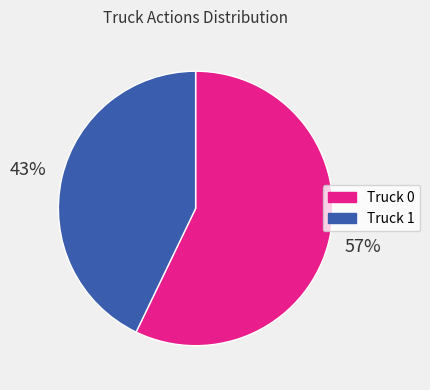

How many slices are in this pie chart?

2